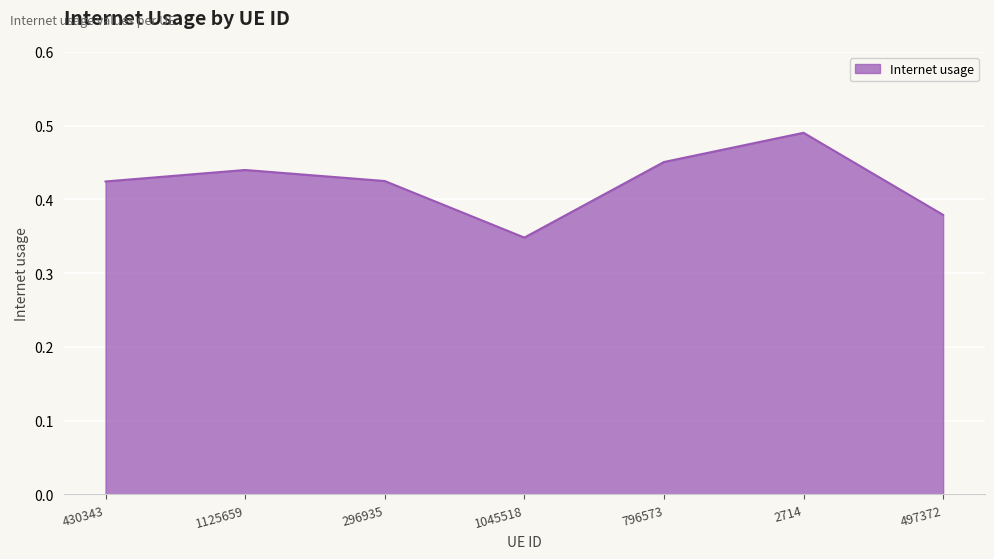

At which category does the chart reach its peak across all series?

2714